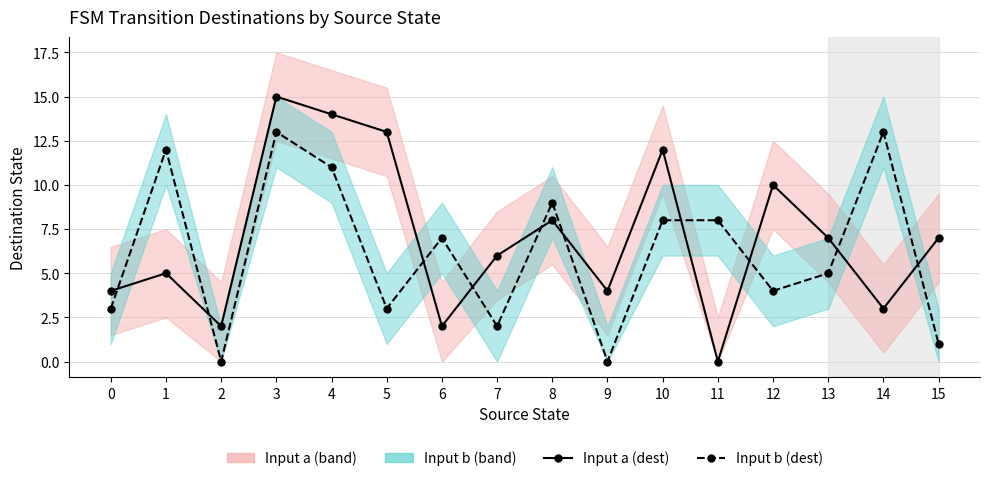

Rank the categories by Input a (destination) value from highest to lowest.

3, 4, 5, 10, 12, 8, 13, 15, 7, 1, 0, 9, 14, 2, 6, 11